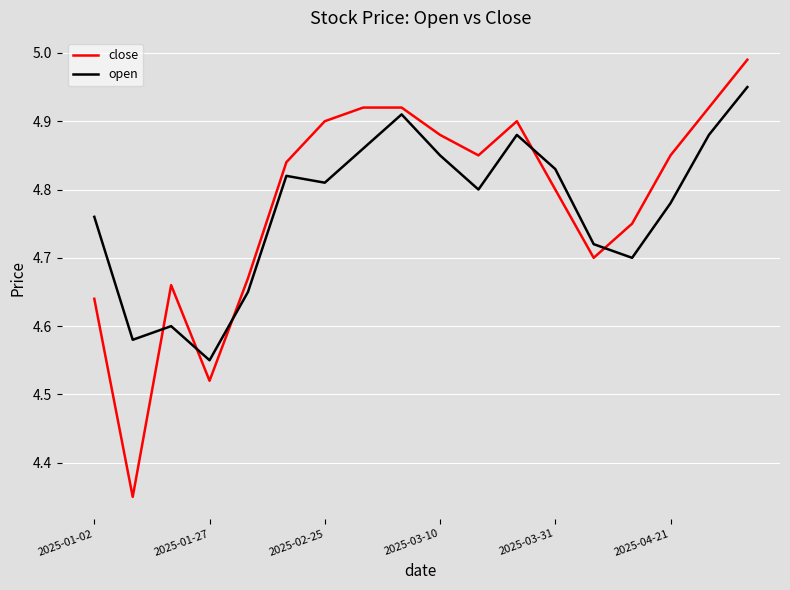

After their last crossing, which series has the higher values: open or close?

close